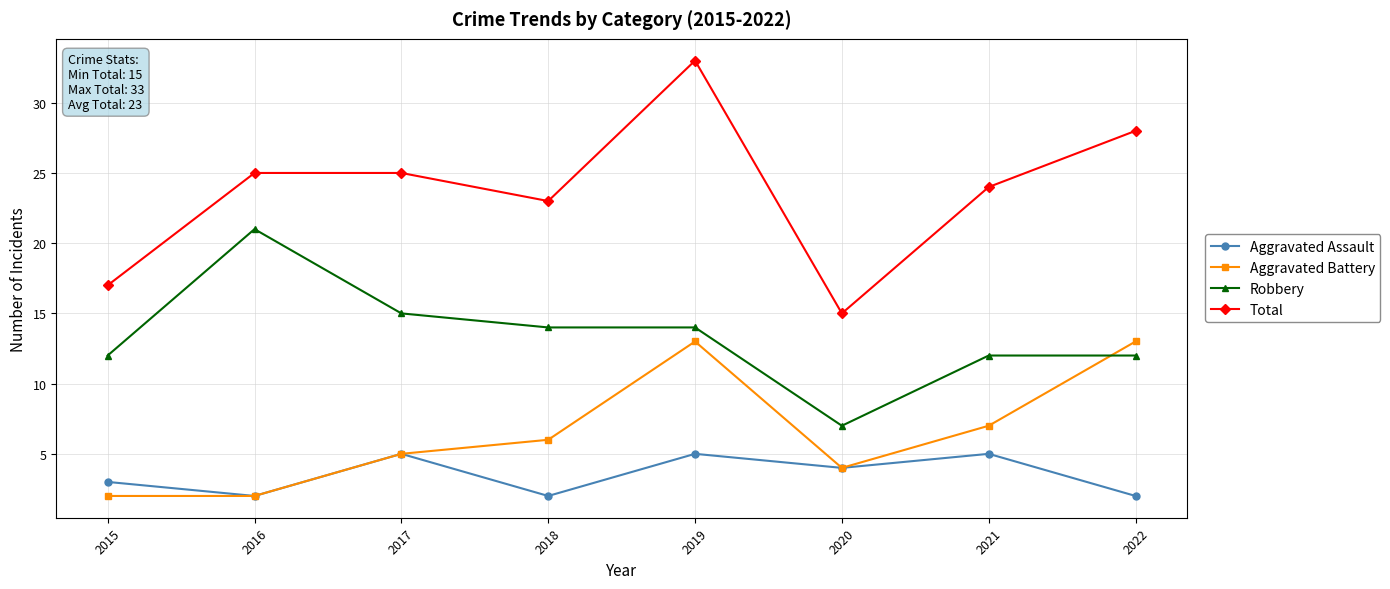

The value of Aggravated Assault at 2015 is 5. True or false?

False